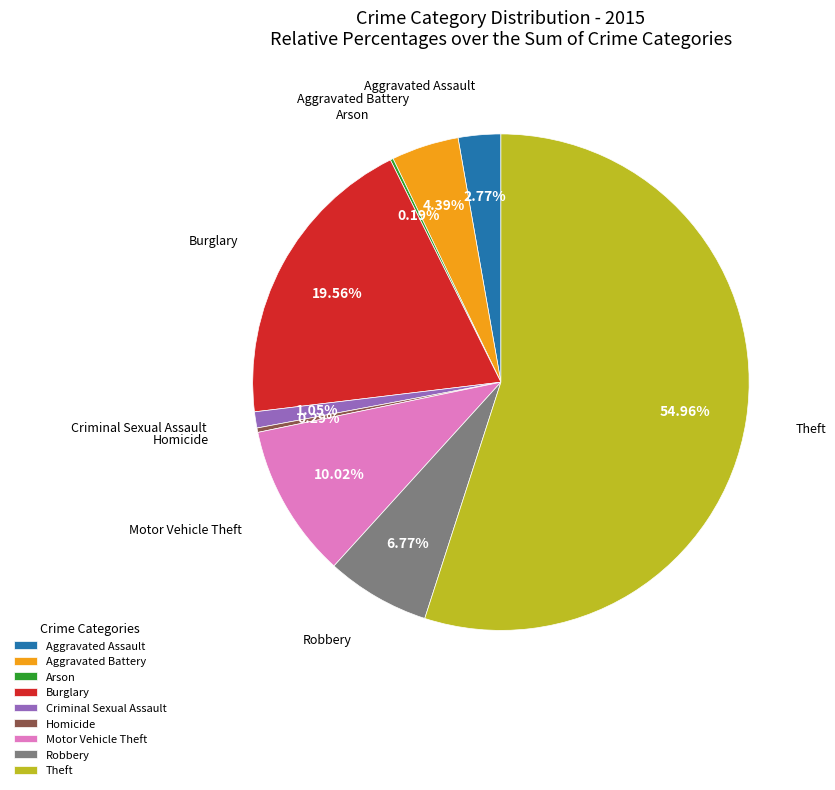

What is the ratio of the value at Motor Vehicle Theft to the value at Homicide?

35.0